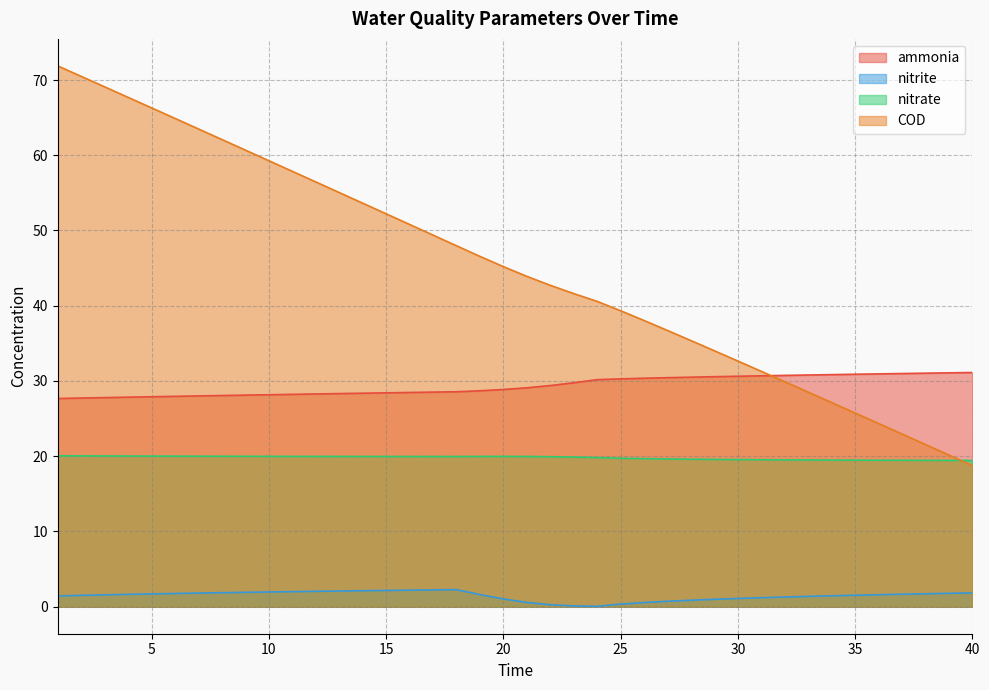

What is the value of the nitrite point at the 29th from the left?

1.0